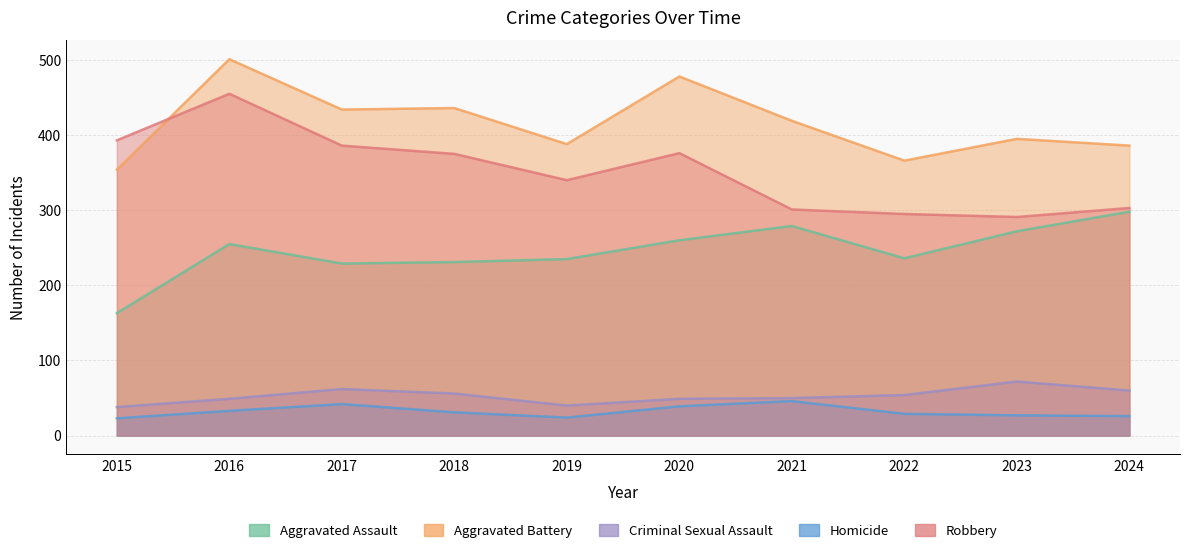

Is it true that Homicide equals 9 at 2024?

False